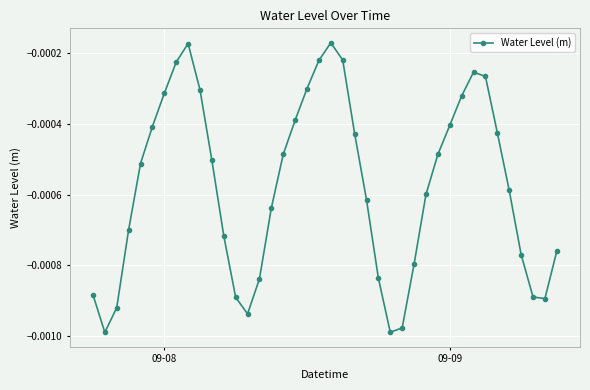

True or false: there are more than 1 points higher than both neighbors.

True